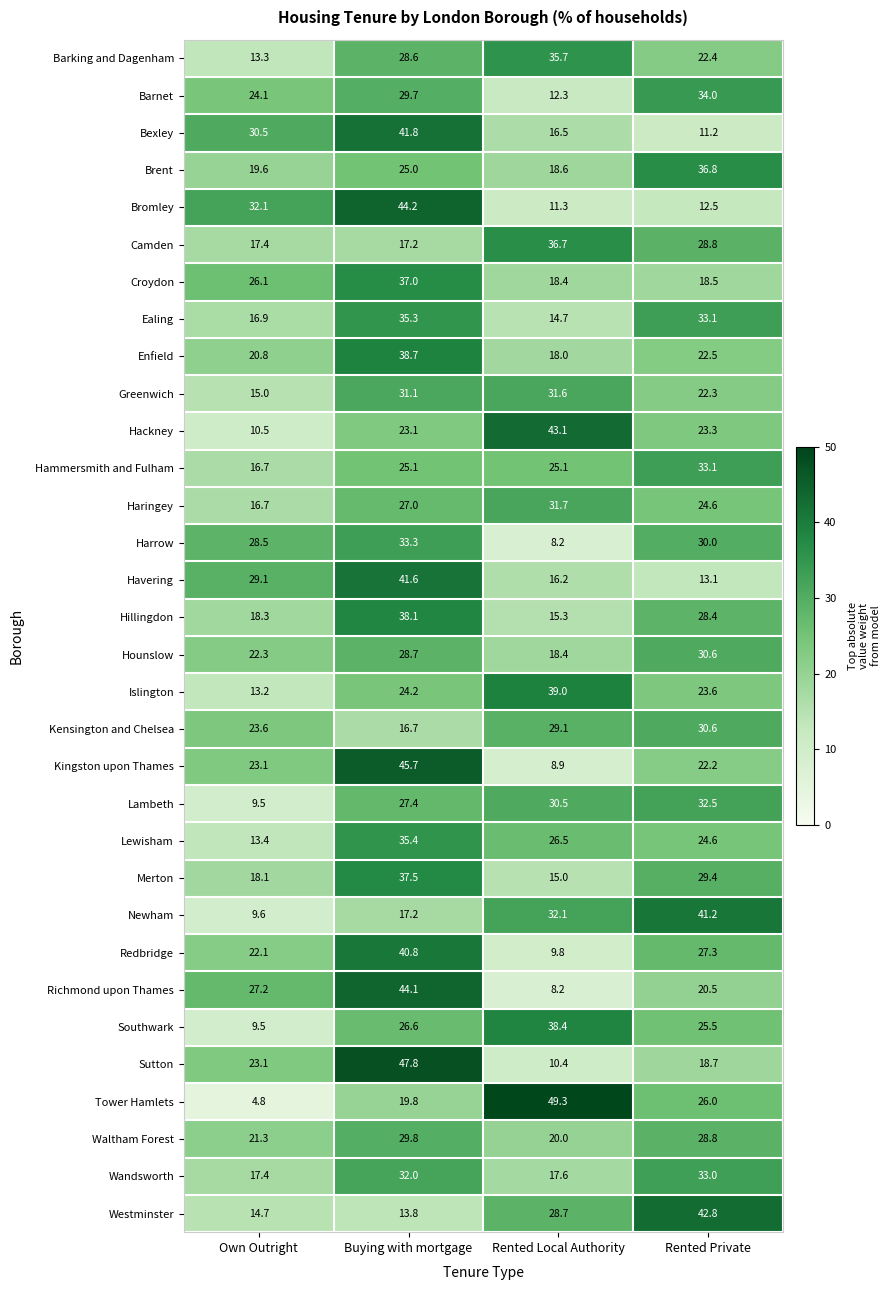

True or false: Croydon has a value of 37.0 at Buying with mortgage.

True